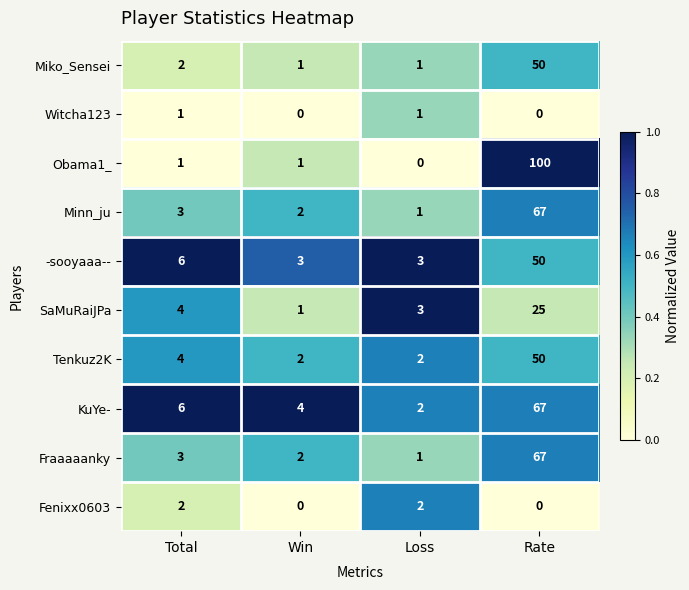

What is the total value across all series at Total?

32